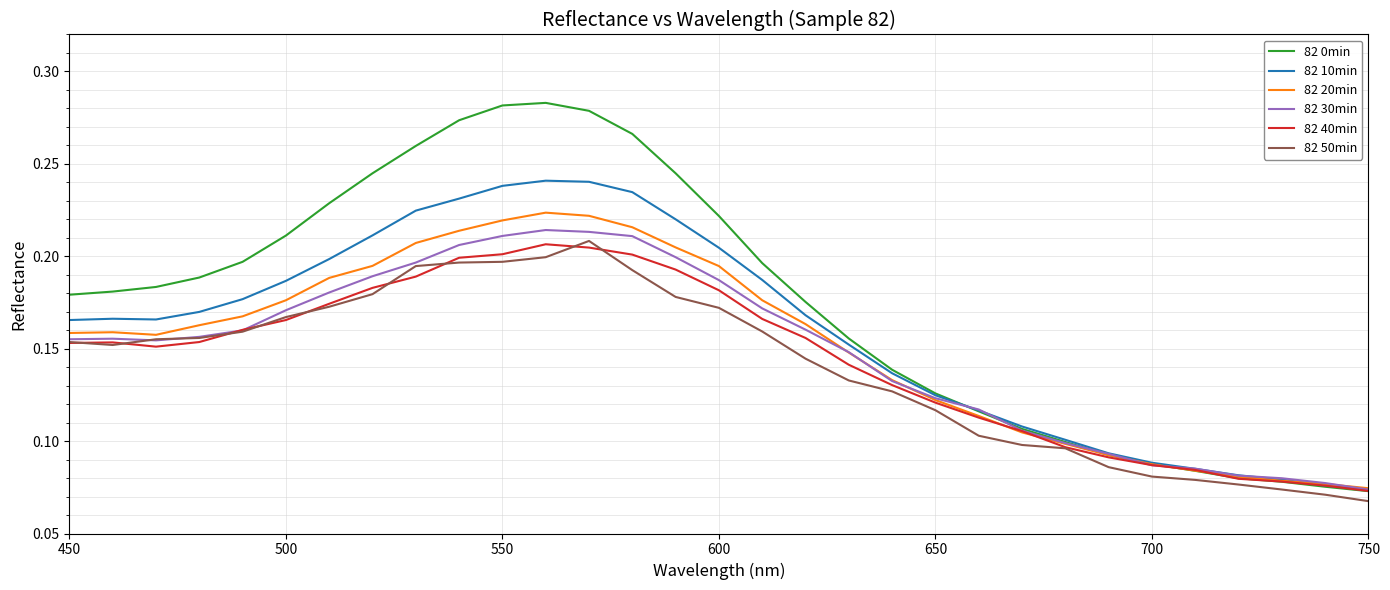

Which series has the widest spread of values?

82 0min